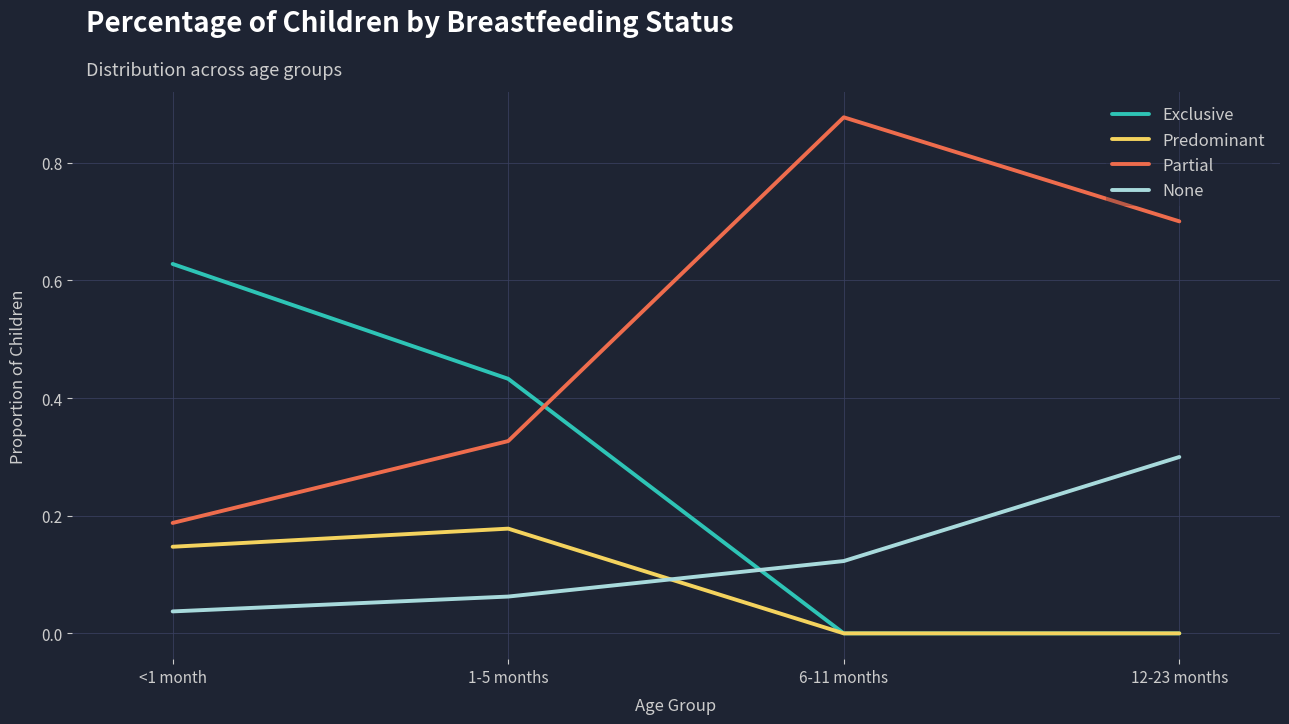

Is the value of None at 1-5 months greater than the value of Partial at 1-5 months?

No